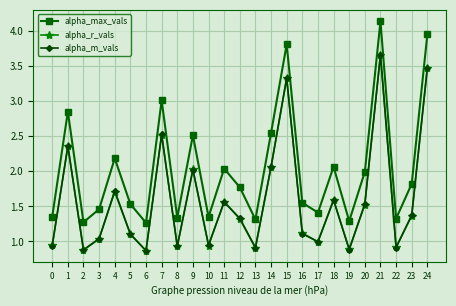

Which series has the largest total across all categories?

alpha_max_vals